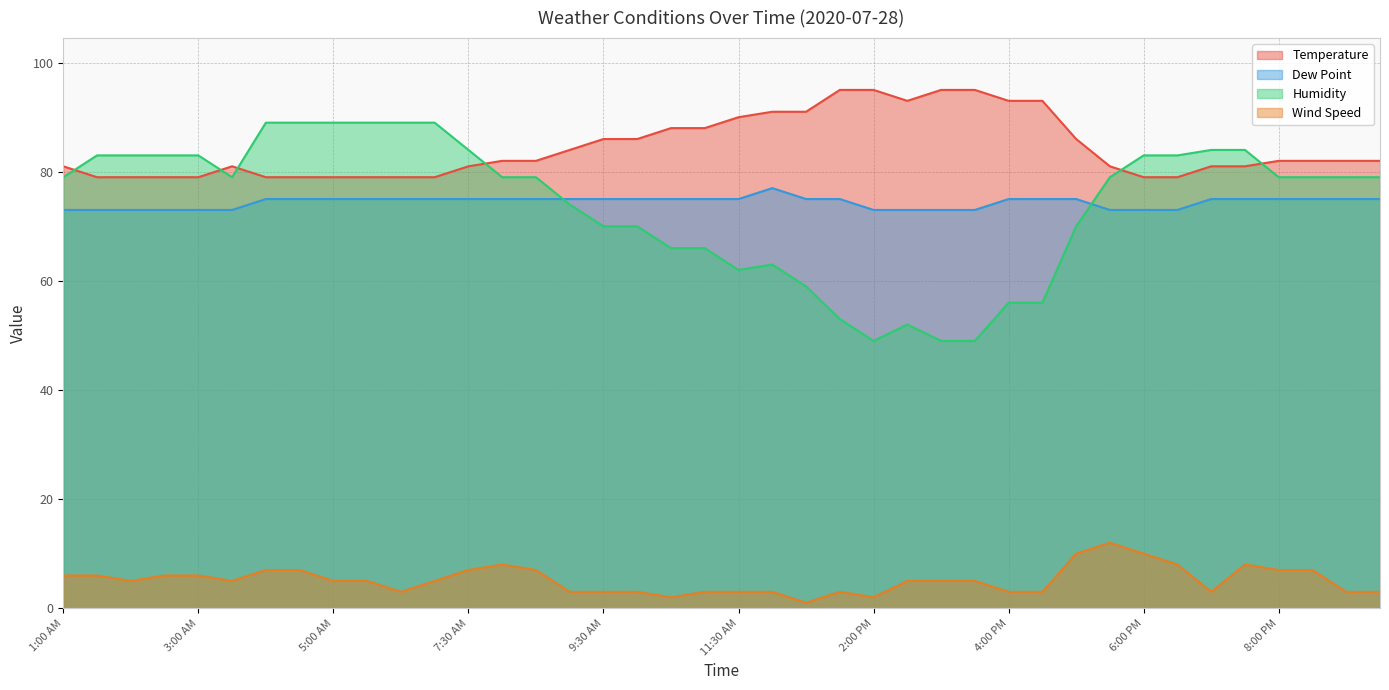

Which series has the largest range (max minus min)?

Humidity